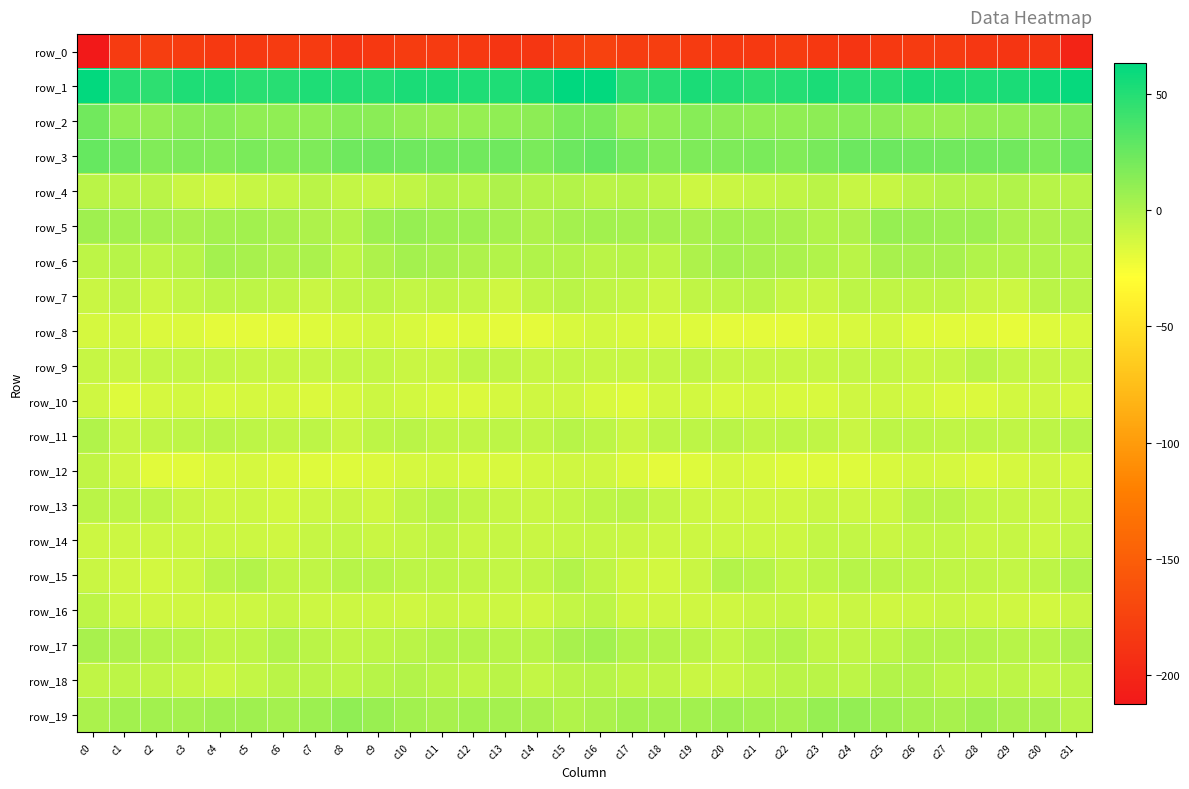

How many distinct data groups are displayed?

20